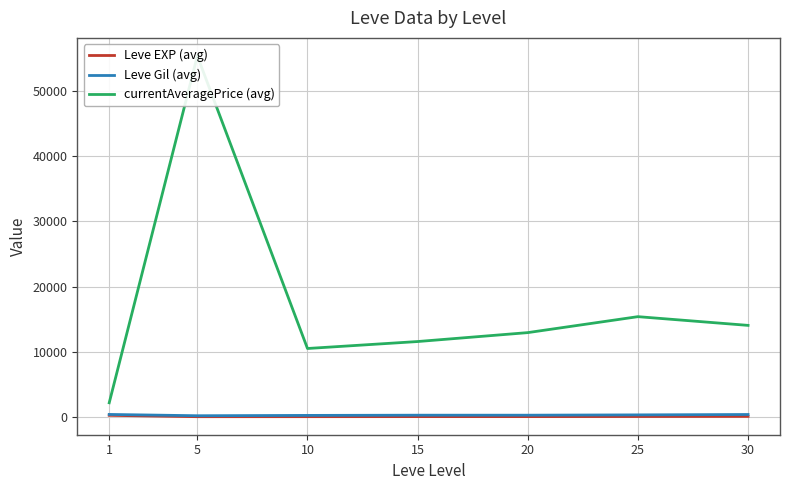

Reading left to right, extract all data points from this chart.

Leve EXP (avg): 210.7	3.7	7.5	15.7	15.0	29.7	47.0
Leve Gil (avg): 349.2	149.3	200.2	234.2	233.8	281.0	339.0
currentAveragePrice (avg): 2139.0	55428.7	10479.7	11548.3	12919.7	15371.0	14031.0